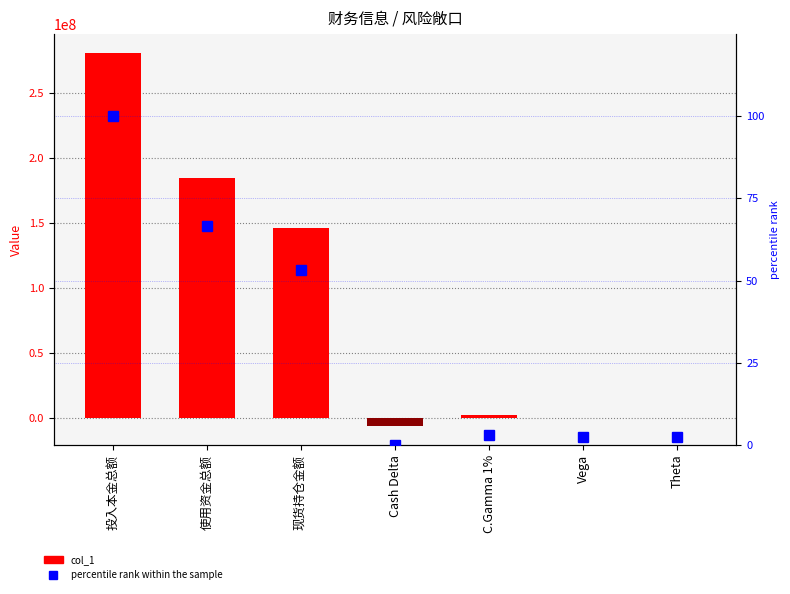

What is the label of the 5th bar from the right?

现货持仓金额